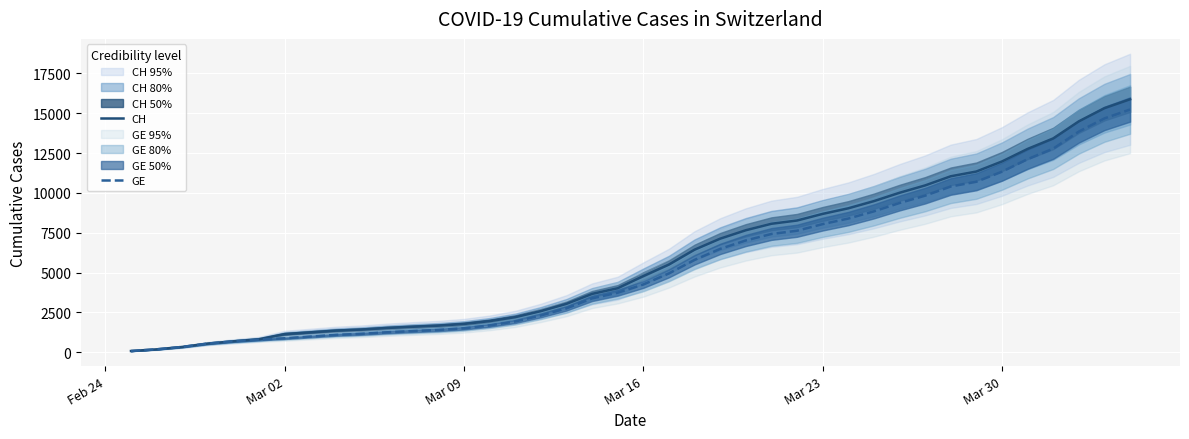

How many values in the CH series are below 4775?

20